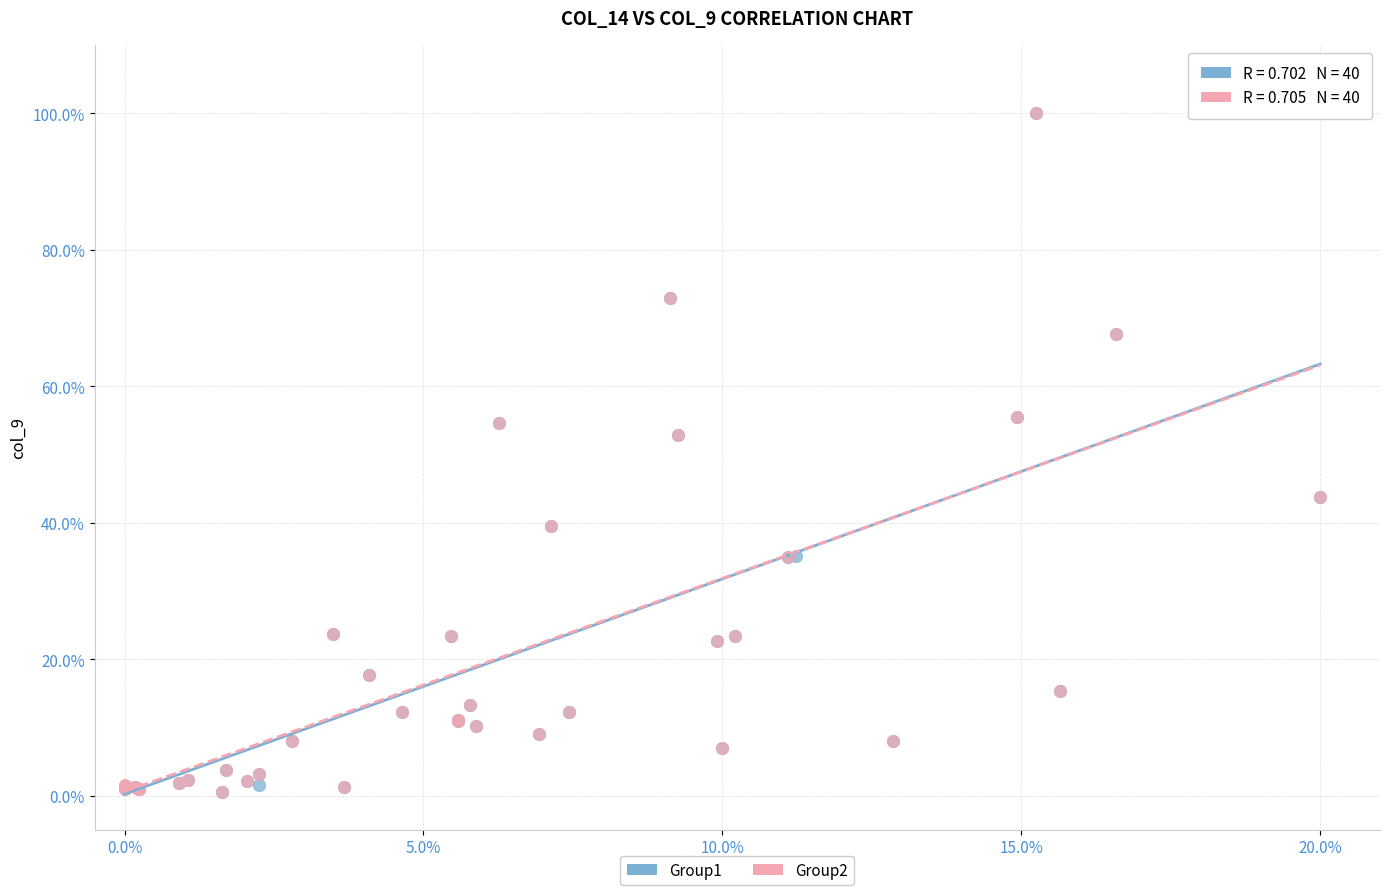

What are all the series names shown in the legend?

Group1, Group2